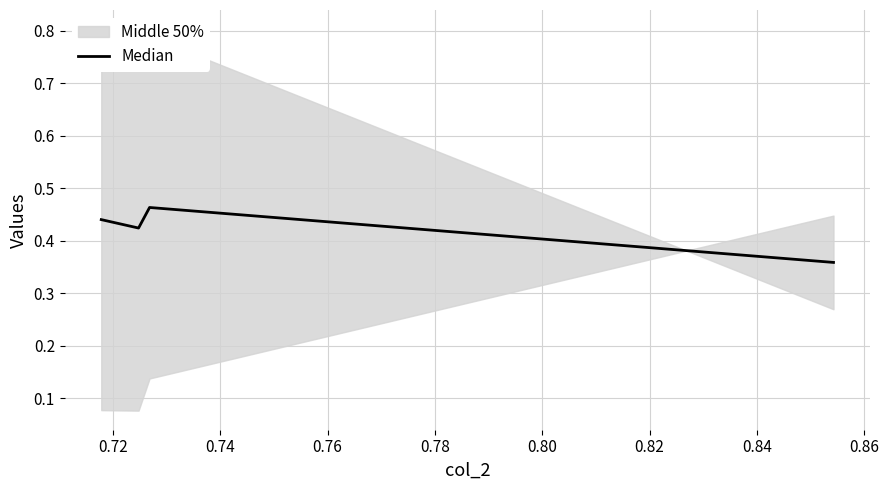

What is the average value?

0.4